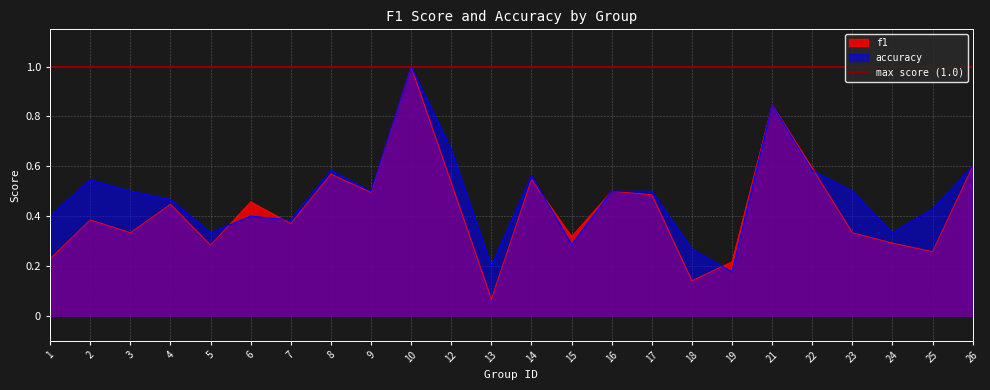

Rank the series by their maximum value, from lowest to highest.

f1, accuracy